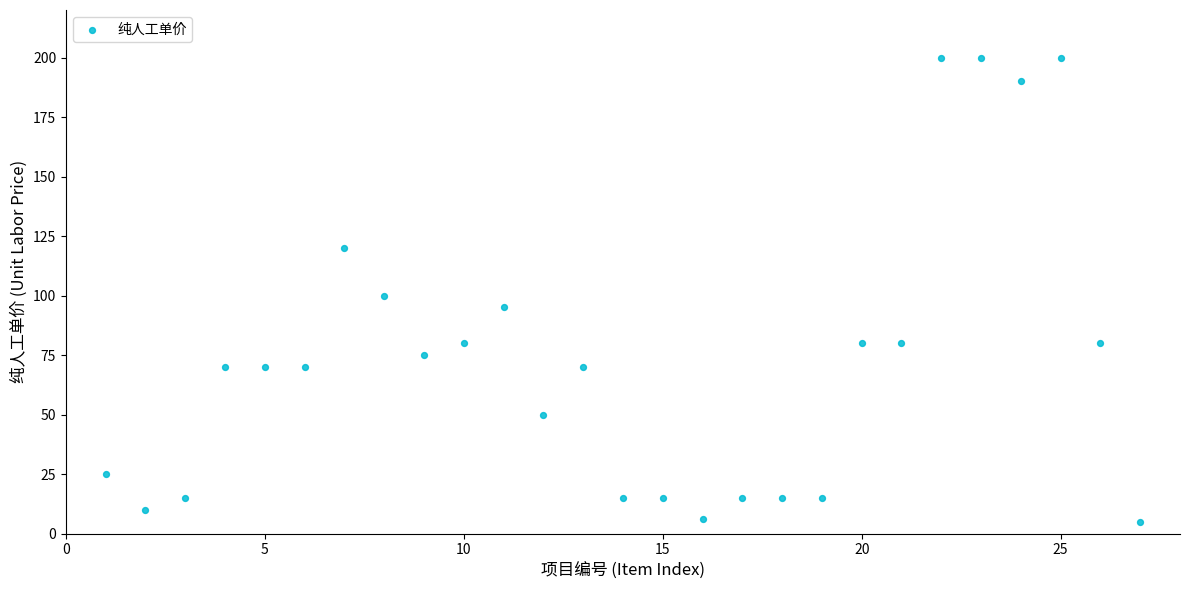

What is the range of X values (max minus min)?

26